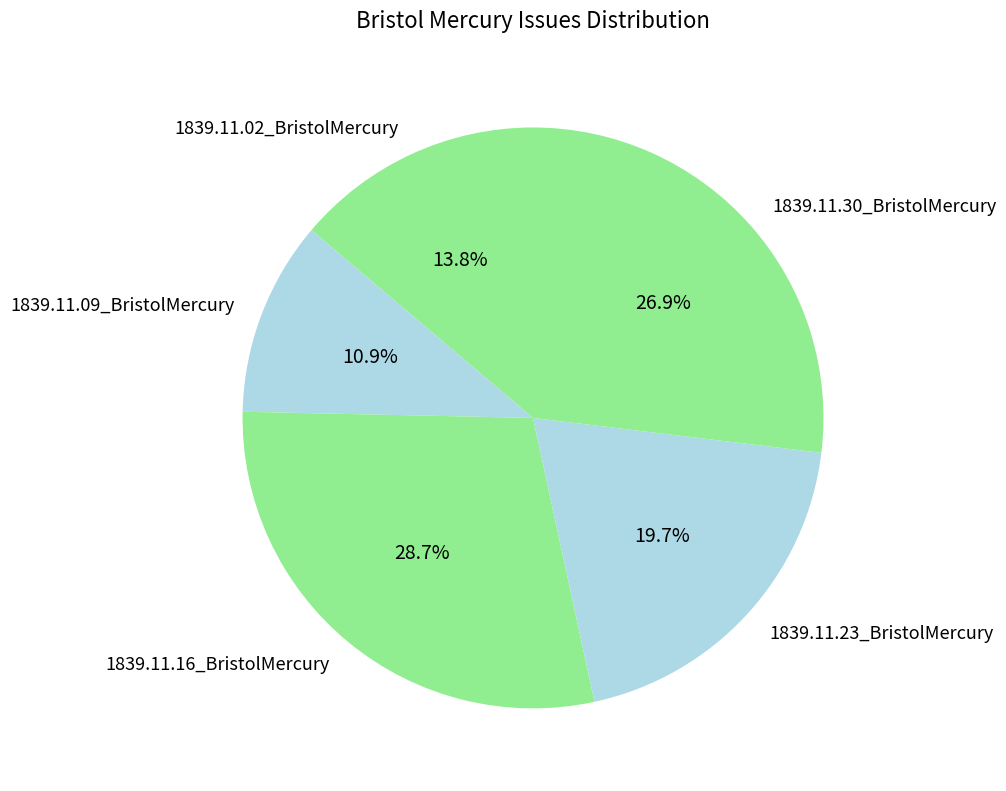

Does 1839.11.16_BristolMercury represent more than half of the total?

No